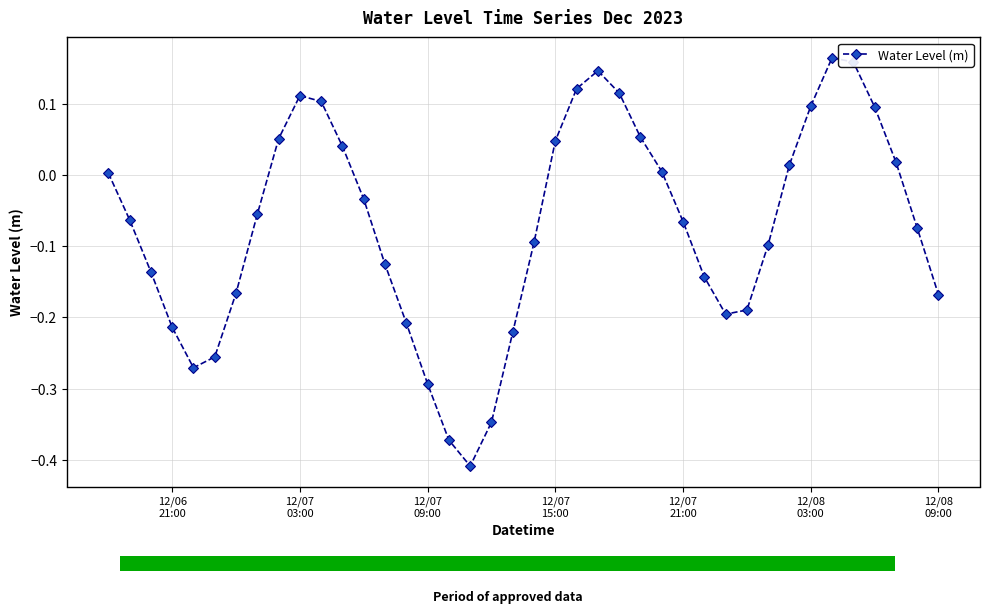

How many data points are above 0?

17